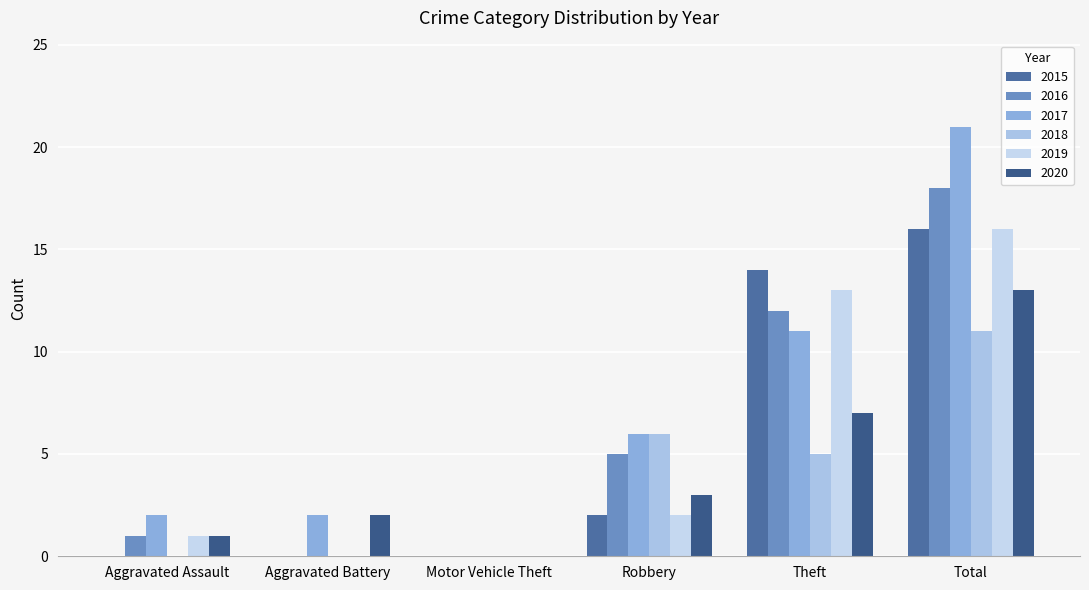

Reading left to right, transcribe all the data shown in this chart.

2015: Aggravated Assault=0	Aggravated Battery=0	Motor Vehicle Theft=0	Robbery=2	Theft=14	Total=16
2016: Aggravated Assault=1	Aggravated Battery=0	Motor Vehicle Theft=0	Robbery=5	Theft=12	Total=18
2017: Aggravated Assault=2	Aggravated Battery=2	Motor Vehicle Theft=0	Robbery=6	Theft=11	Total=21
2018: Aggravated Assault=0	Aggravated Battery=0	Motor Vehicle Theft=0	Robbery=6	Theft=5	Total=11
2019: Aggravated Assault=1	Aggravated Battery=0	Motor Vehicle Theft=0	Robbery=2	Theft=13	Total=16
2020: Aggravated Assault=1	Aggravated Battery=2	Motor Vehicle Theft=0	Robbery=3	Theft=7	Total=13